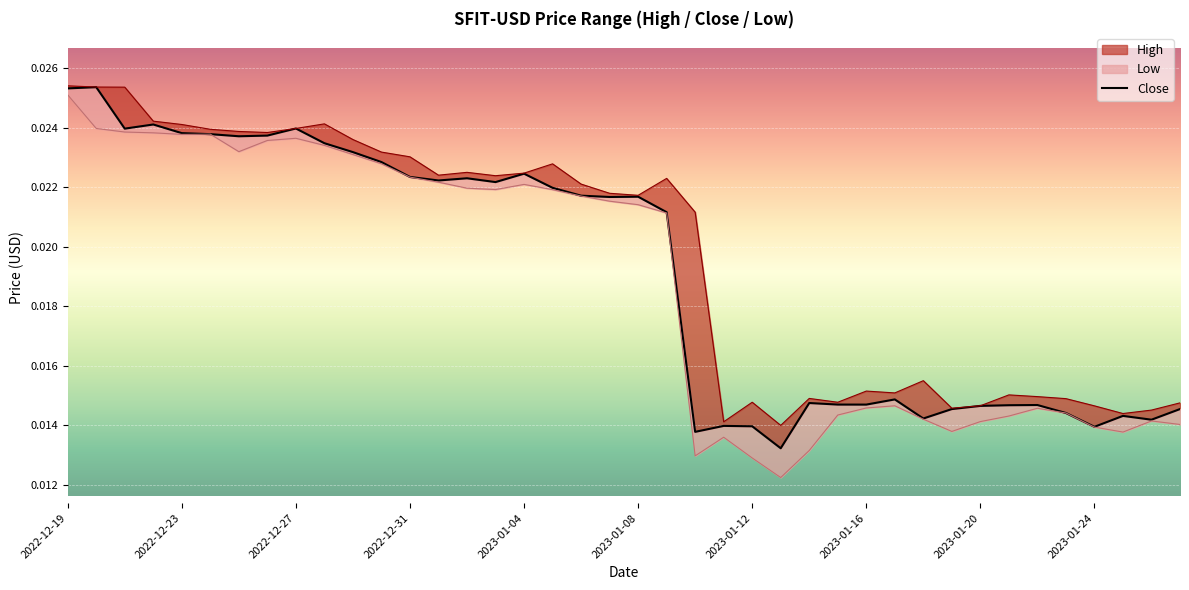

True or false: the data shows 0.0 at 21.

True